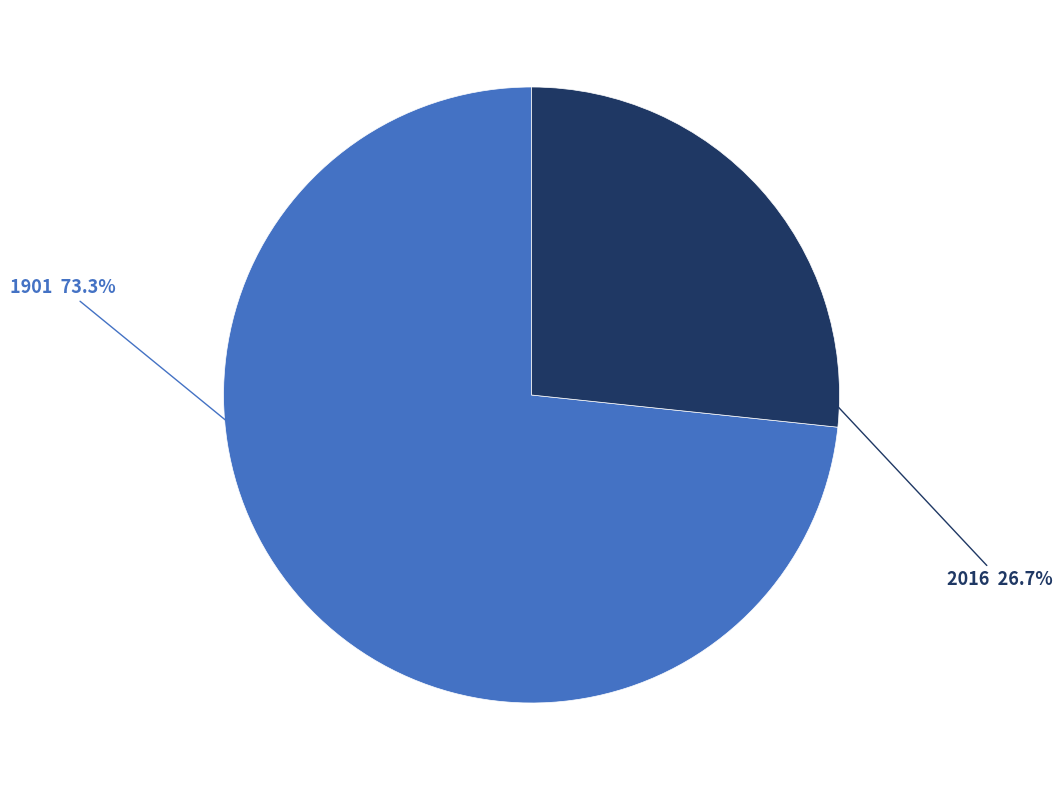

Count the number of slices in the pie.

2